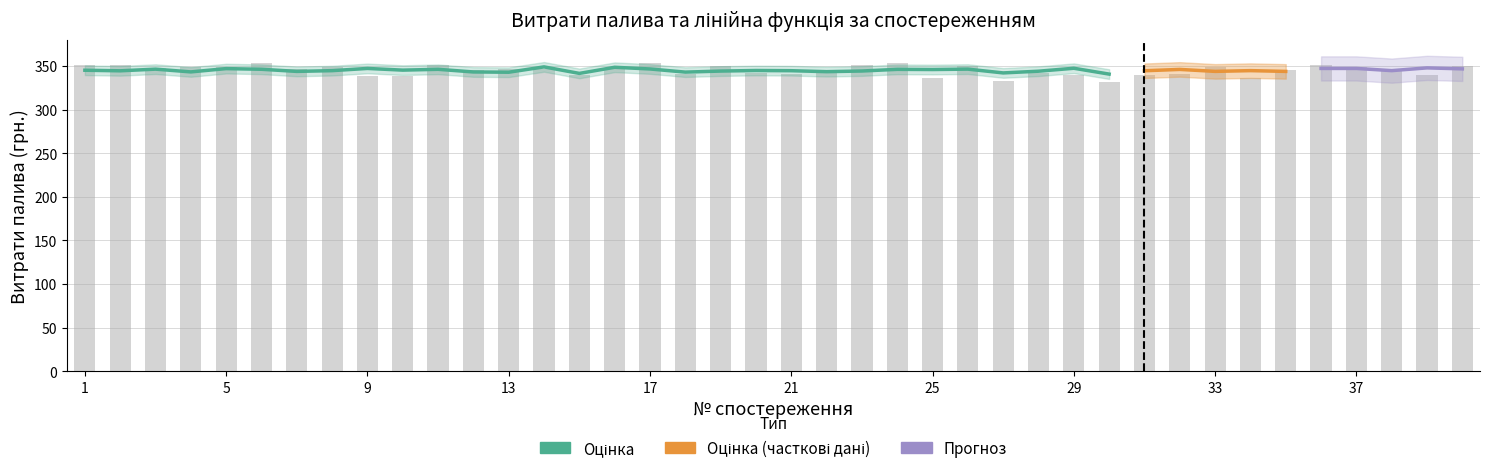

True or false: the data shows 140.1 at 24.

False